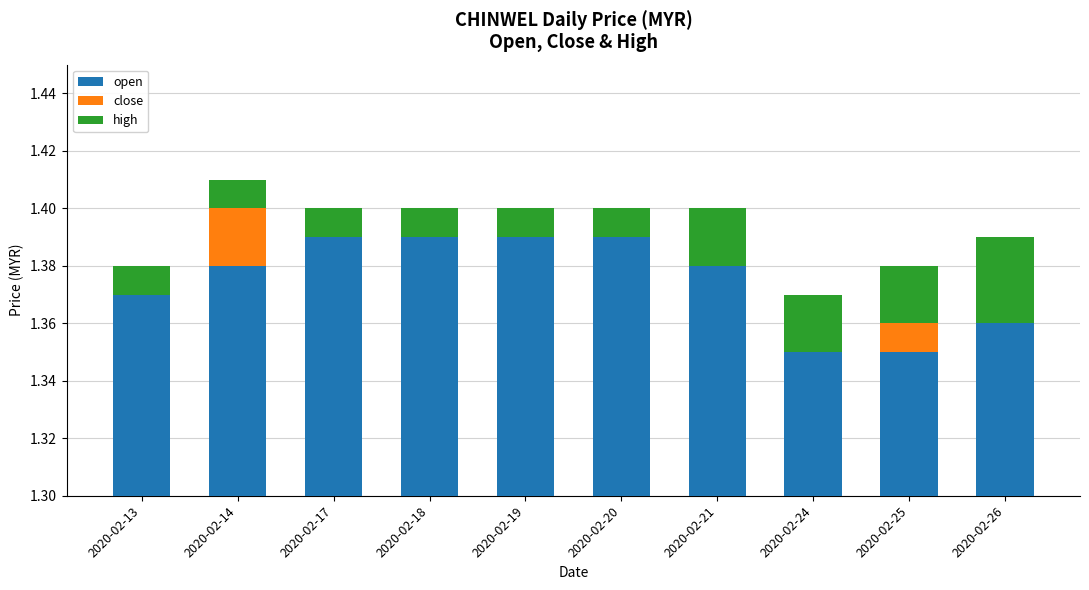

Which label corresponds to the largest value in the chart?

2020-02-17